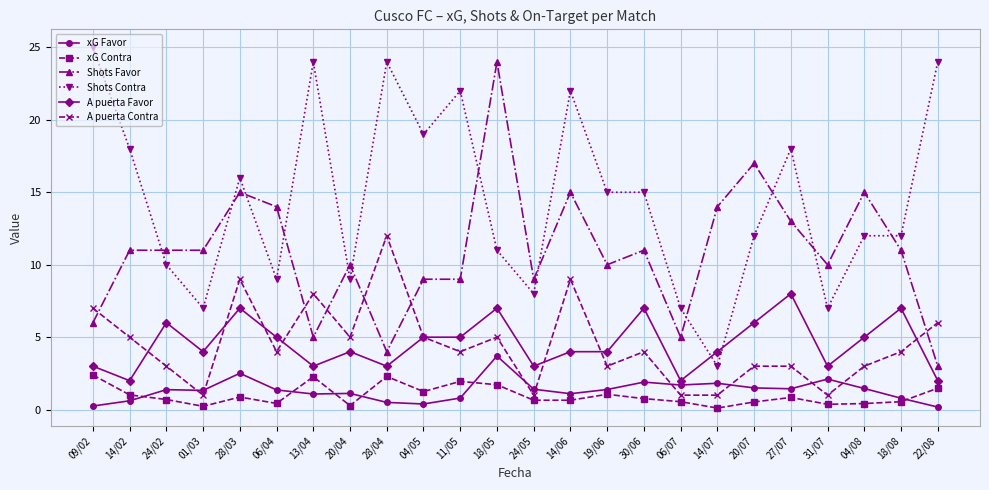

The value of Shots Favor at 14/02 is 11.0. True or false?

True